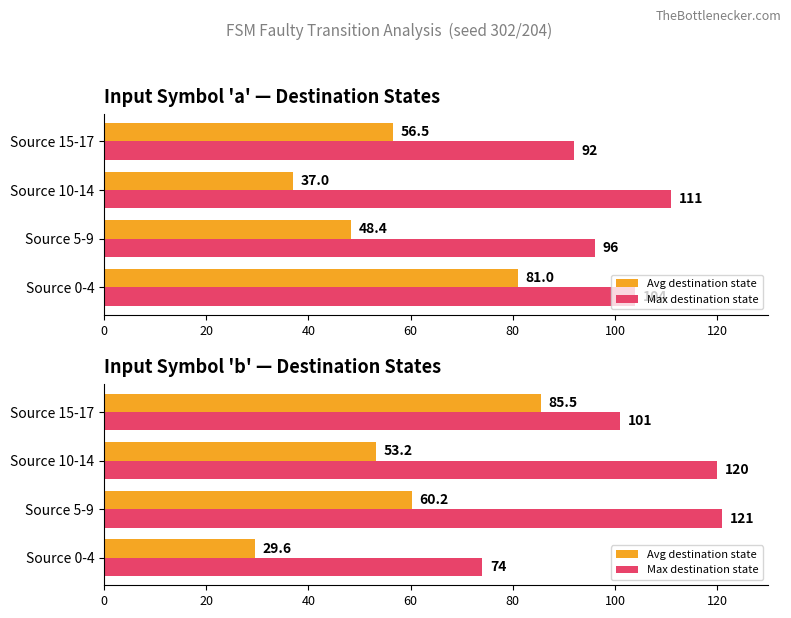

What is the difference between the second highest and second lowest values in the Avg destination state series?

7.0